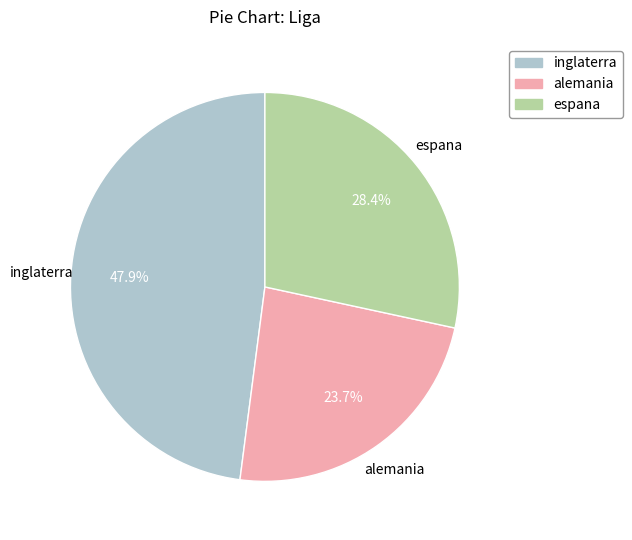

True or false: espana accounts for 28% of the total.

True